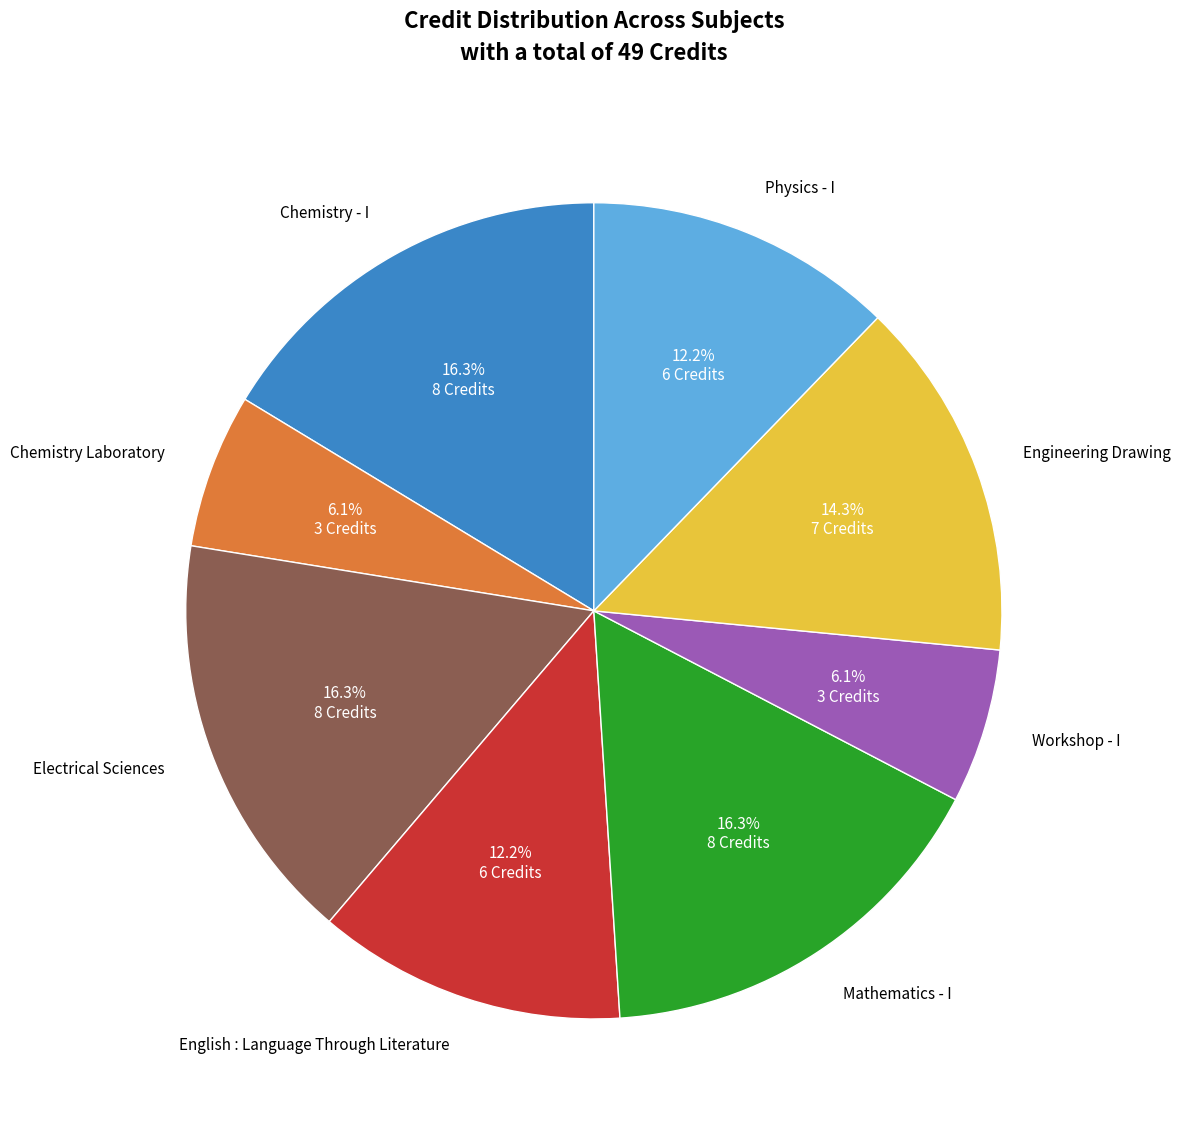

To the nearest percent, what portion does Chemistry - I represent?

16%